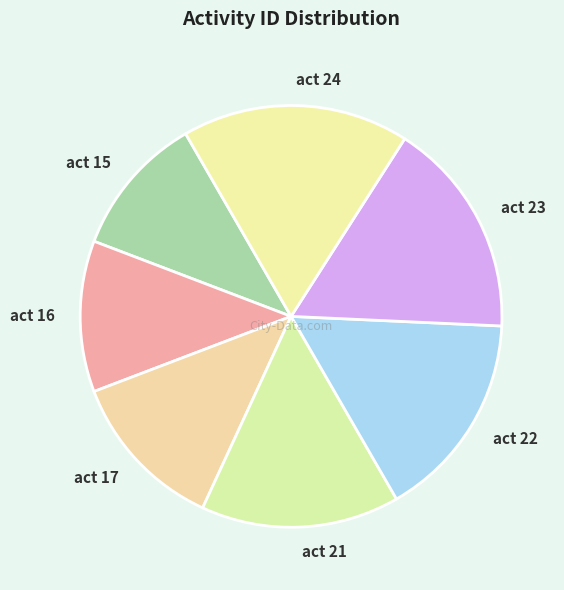

Combined, do act 22 and act 15 account for over 50%?

No